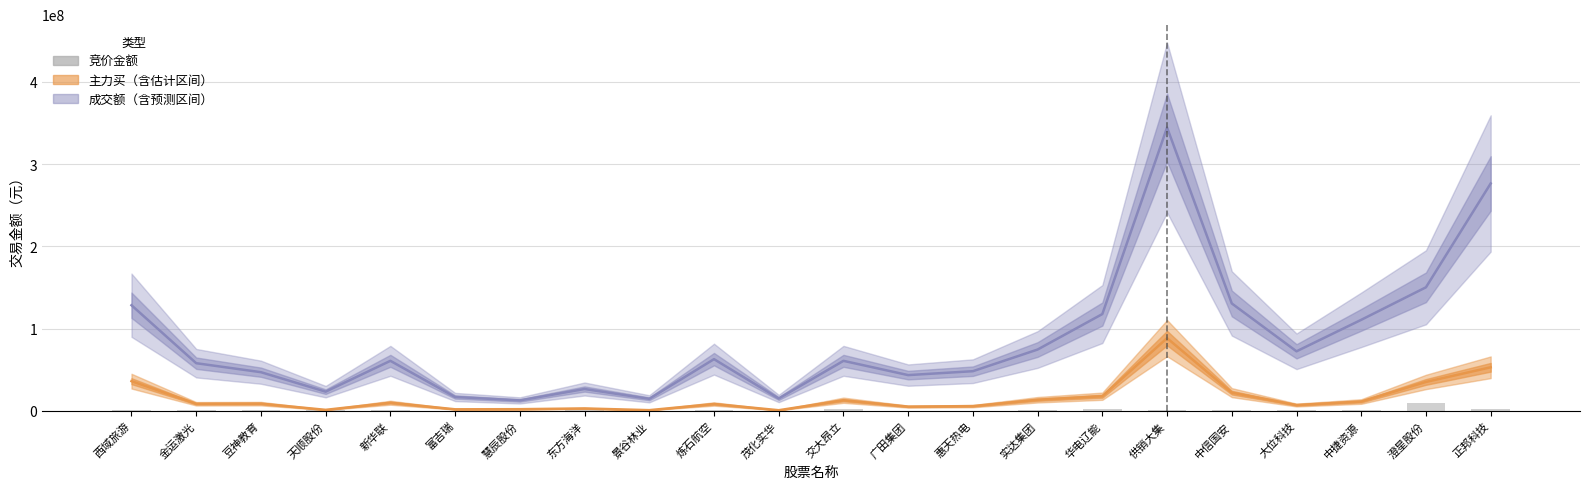

What are all the series names shown in the legend?

主力买, 成交额, 竞价金额